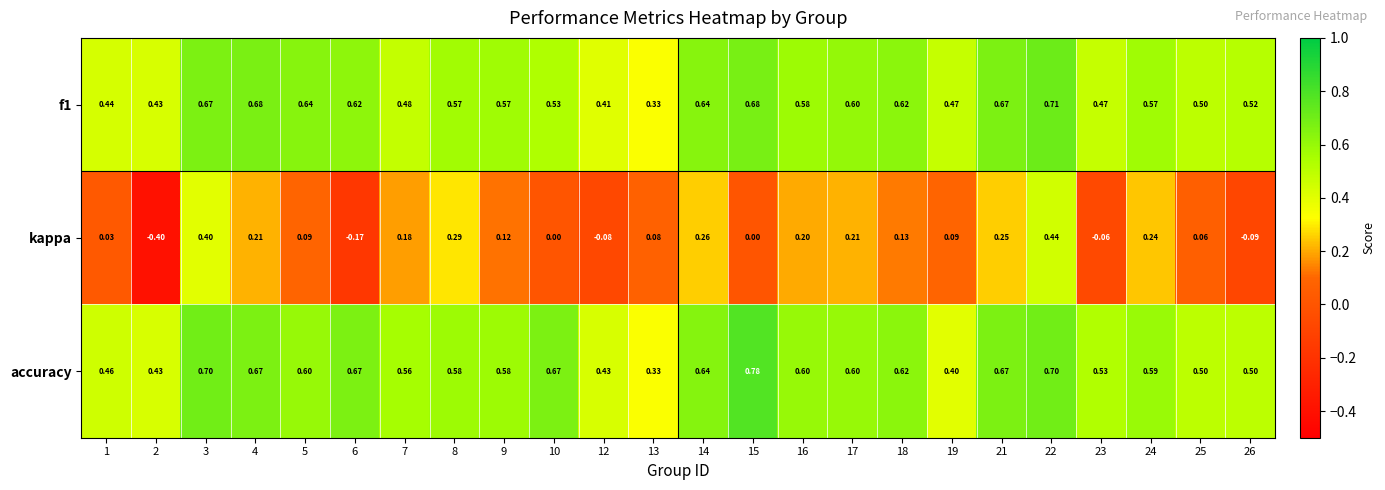

Which series changed the most between 1 and 23?

kappa